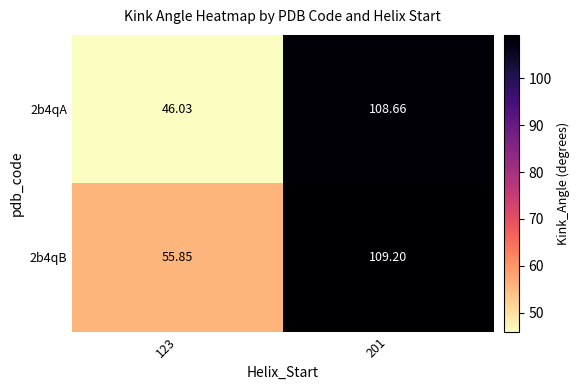

At which category is the sum across all series the highest?

201